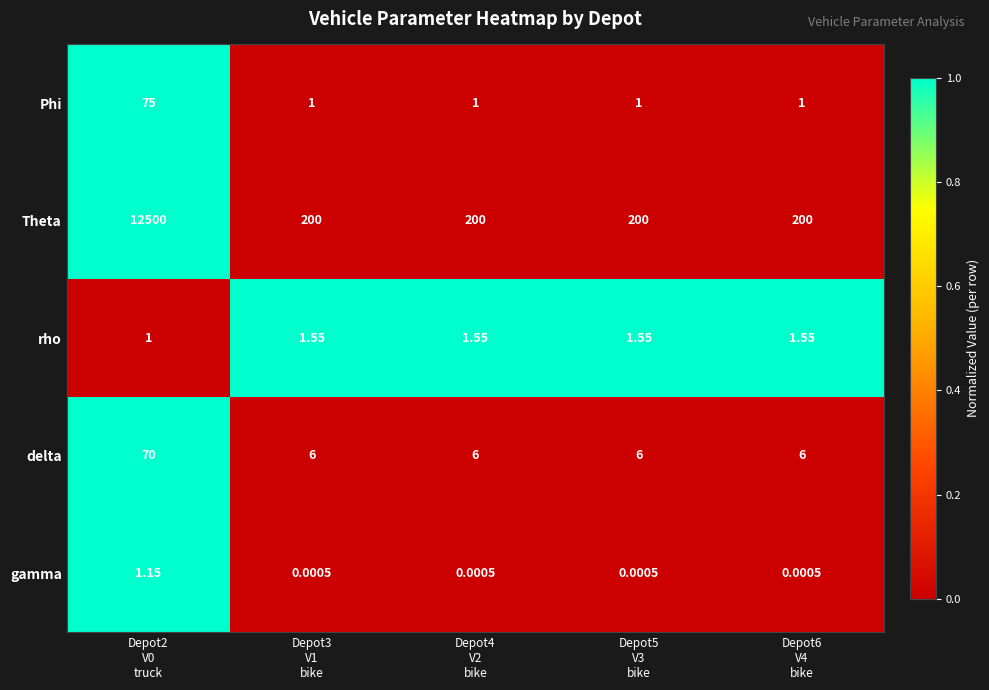

Which series has the largest total across all categories?

Theta